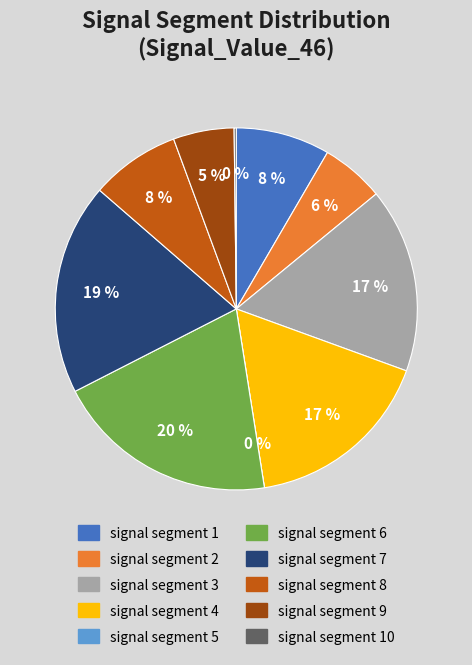

Does any single category account for the majority?

No